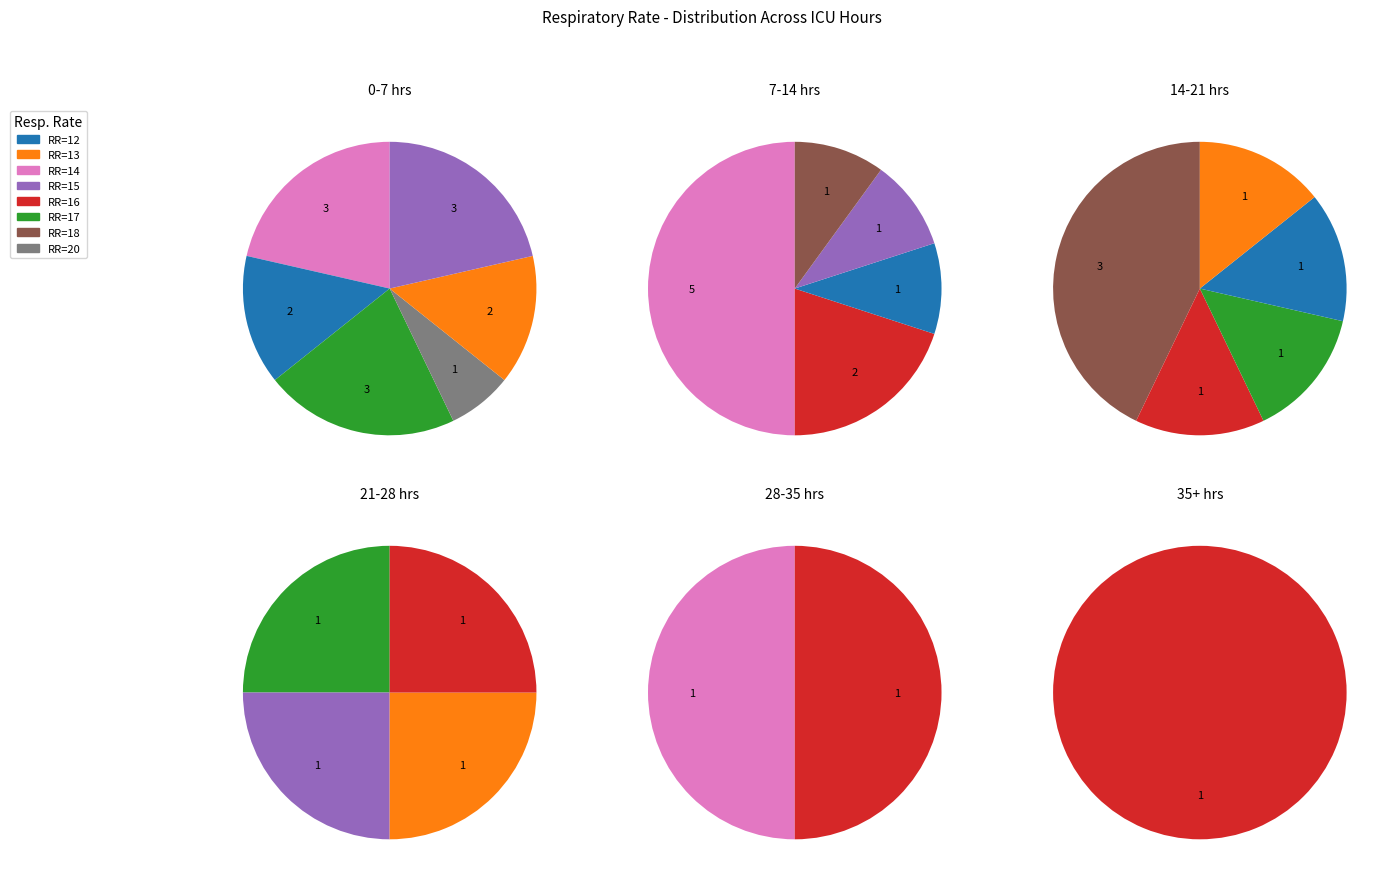

Combined, do 16 and 17 account for over 50%?

No